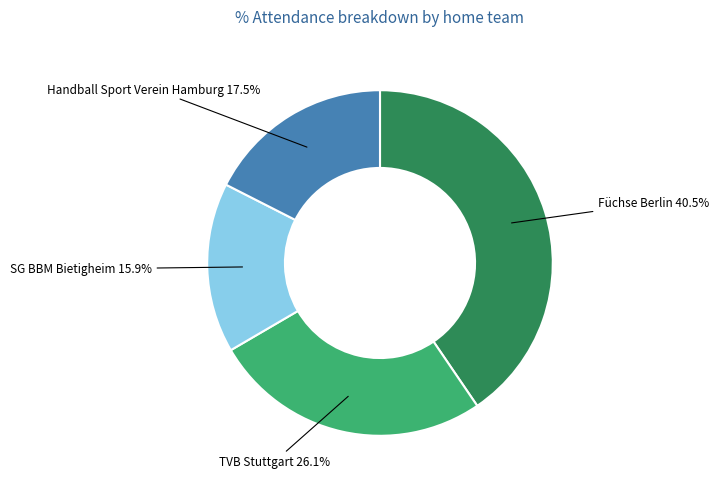

Which has a higher value, TVB Stuttgart 26.1% or Füchse Berlin 40.5%?

Füchse Berlin 40.5%